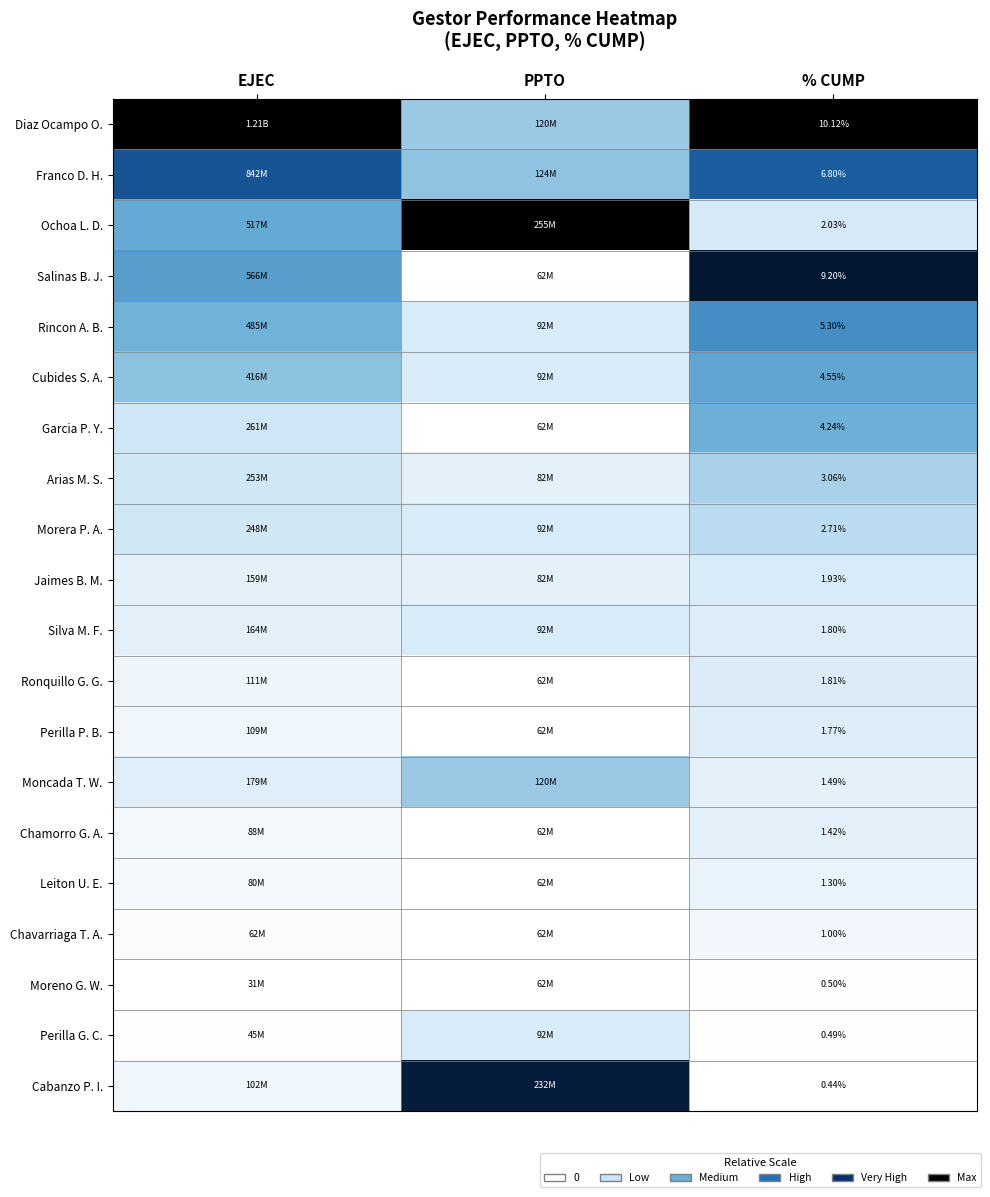

How many categories are shown in the chart?

3